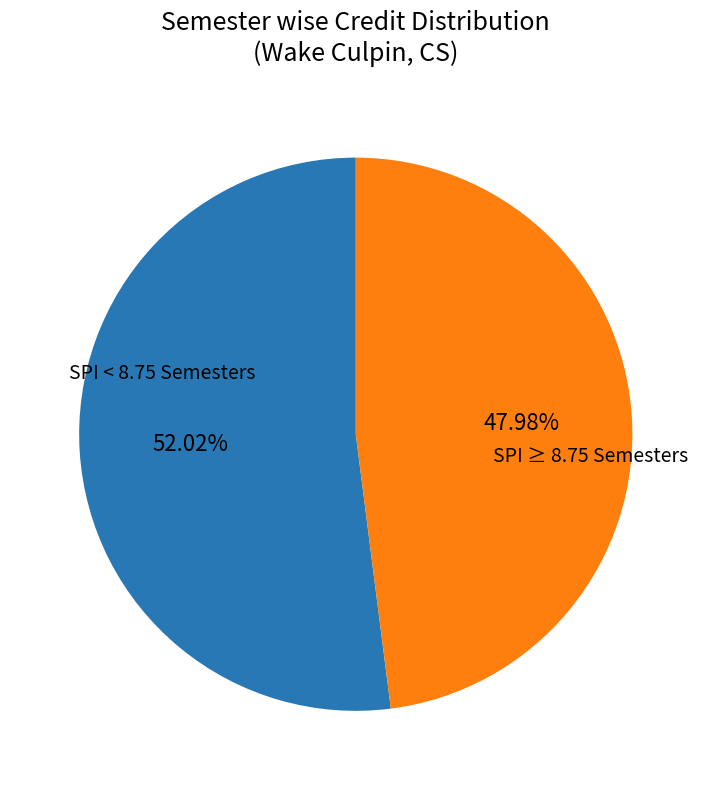

Count the number of slices in the pie.

2